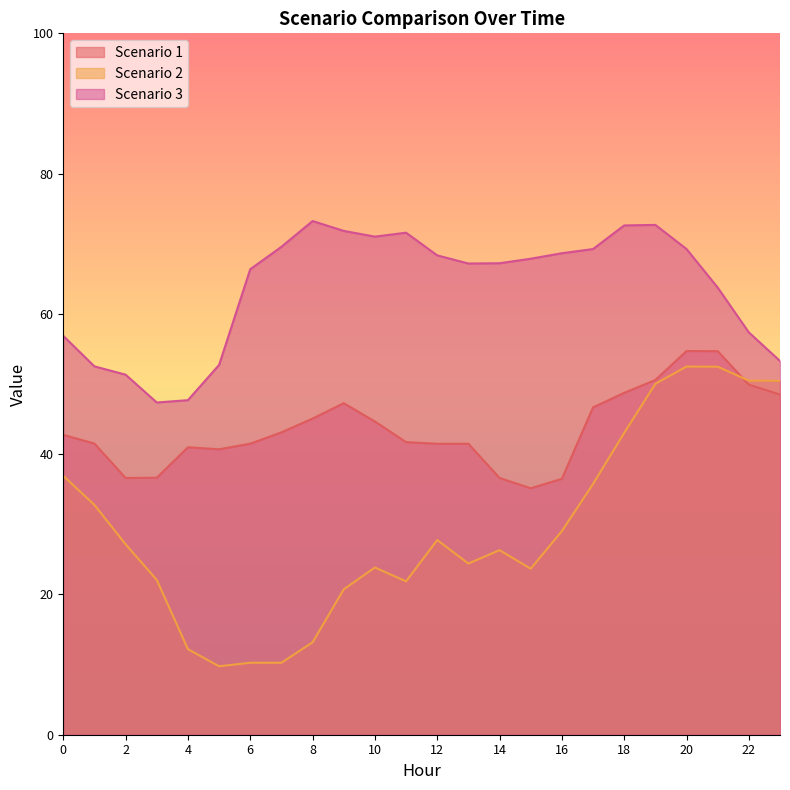

True or false: Scenario 2 and Scenario 3 cross at least once.

False